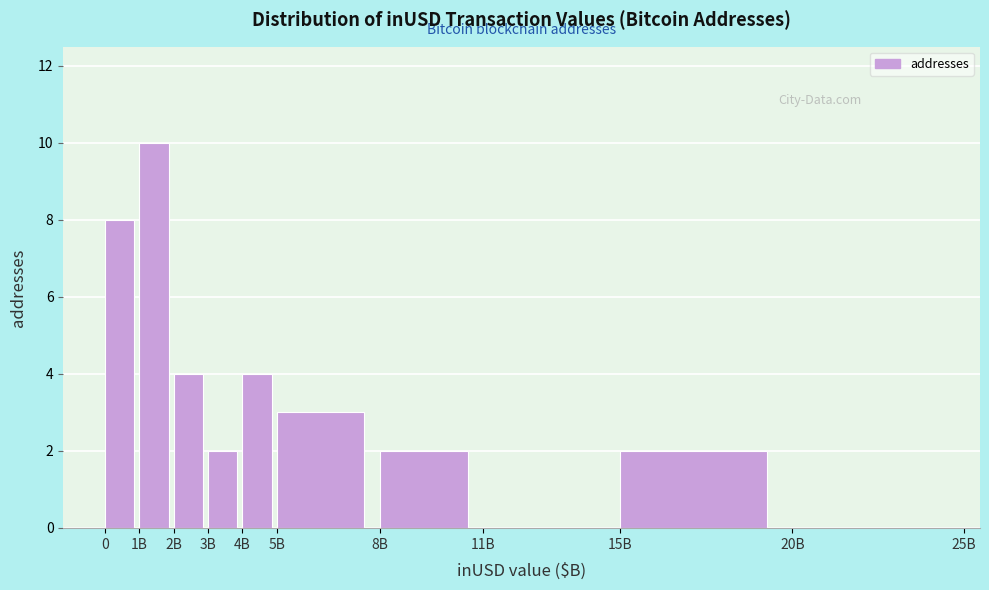

Reading left to right, what are all the values shown in this chart?

0=8	1B=10	2B=4	3B=2	4B=4	5B=3	8B=2	11B=0	15B=2	20B=0